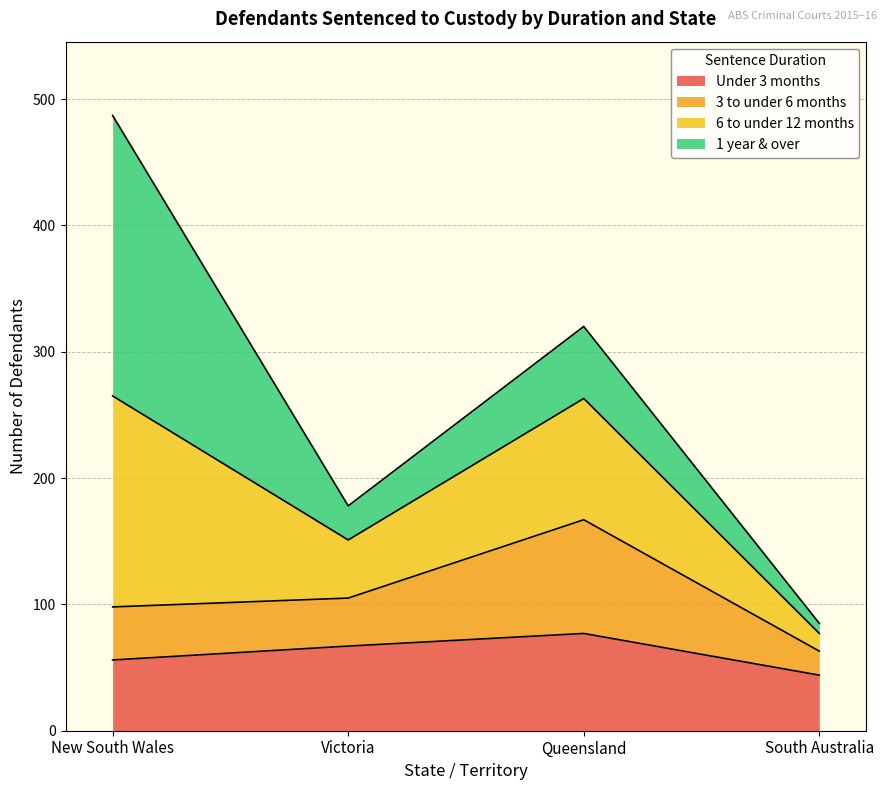

The 3 to under 6 months series shows 104 at South Australia. True or false?

False